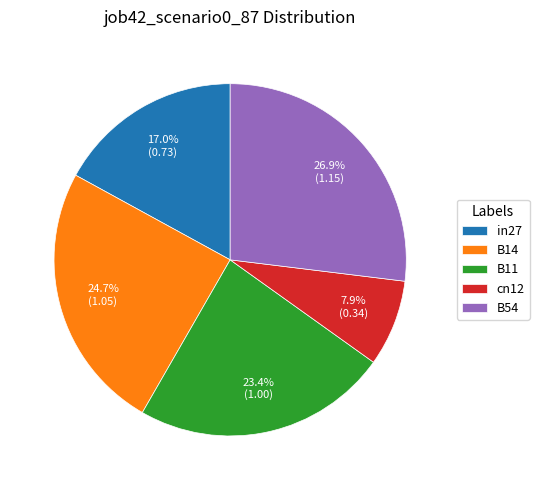

To the nearest percent, what is the difference between the B14 and B54 slice percentages?

2%